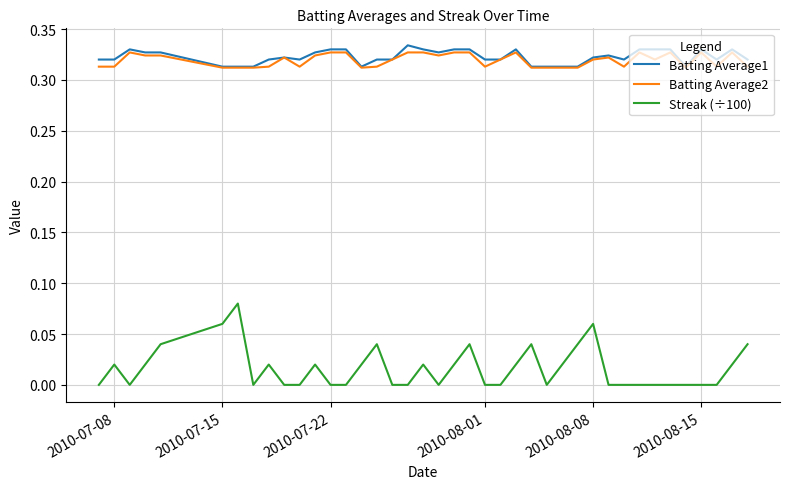

True or false: Batting Average1 and Streak (÷100) intersect in this chart.

False